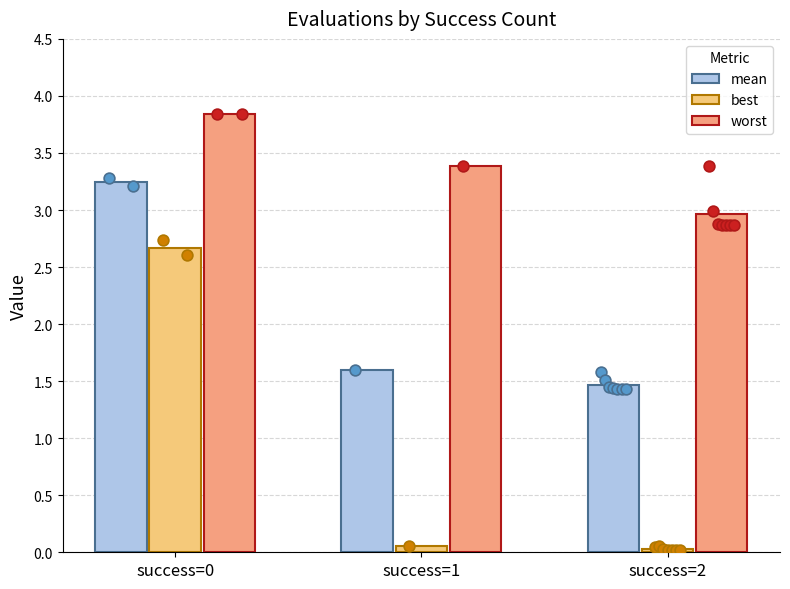

Which series contains the lowest Y value?

best